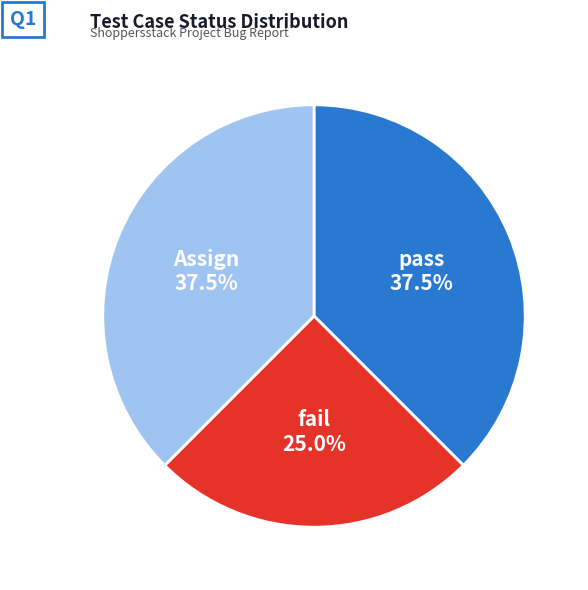

Is there any slice that represents more than half of the pie?

No